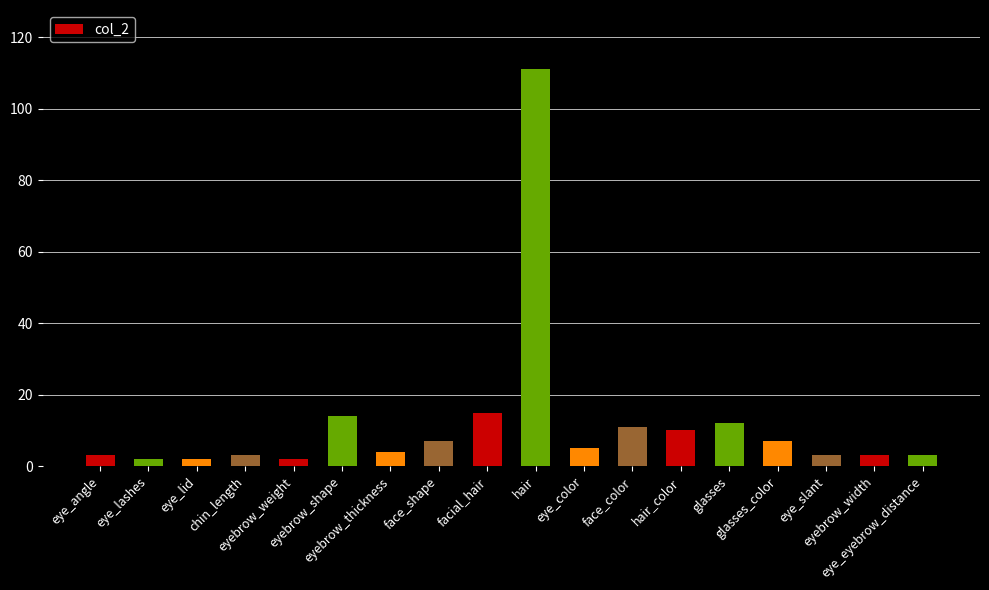

What is the value of the 18th bar from the left?

3